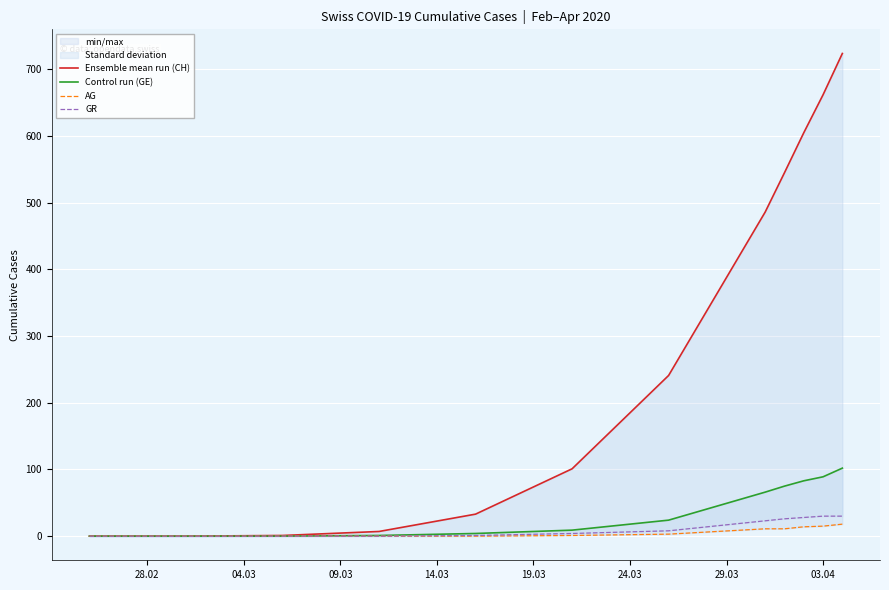

True or false: AG and Control run (GE) intersect in this chart.

False